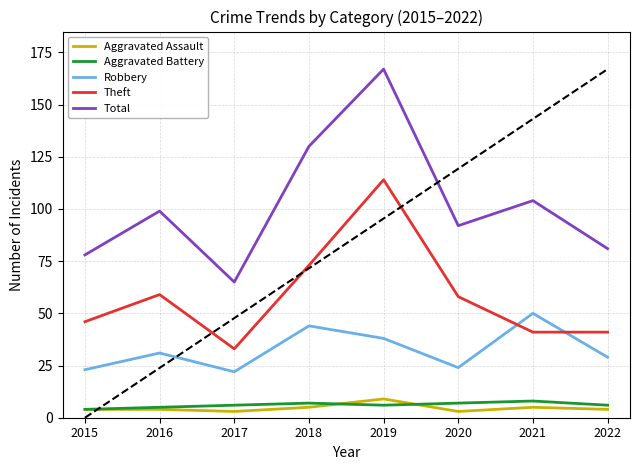

Which series changed the most between 2021 and 2022?

Total